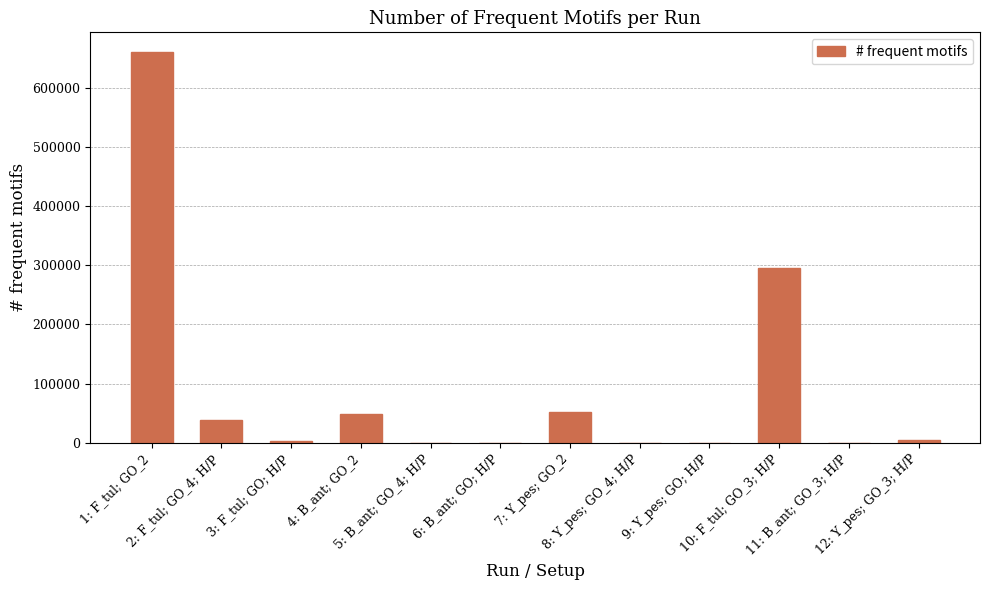

What is the maximum value shown in the chart?

660386